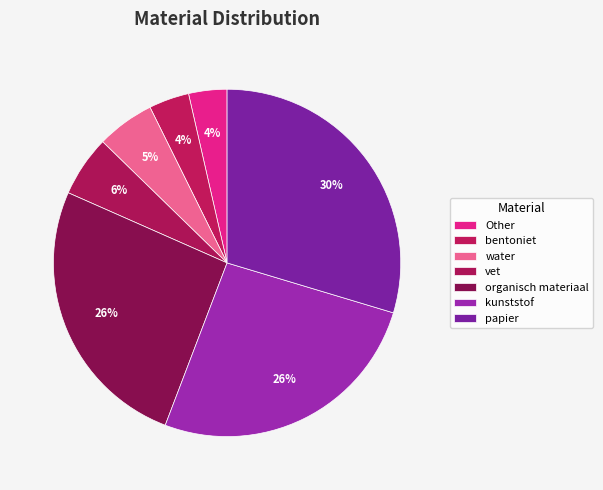

The papier slice represents 30% of the pie. True or false?

True